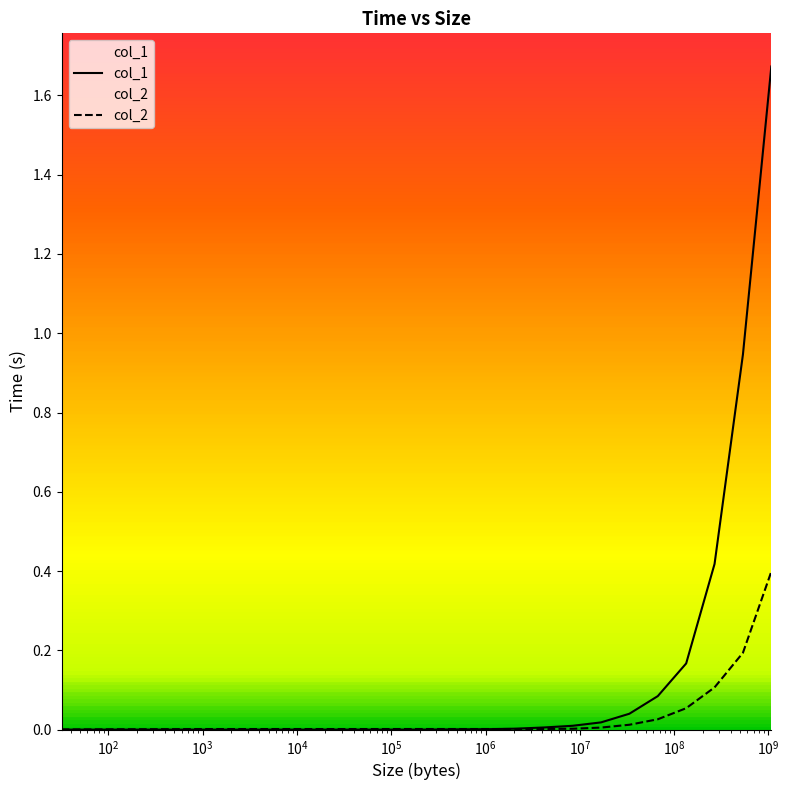

List the series in order of their peak value, highest first.

col_1, col_2